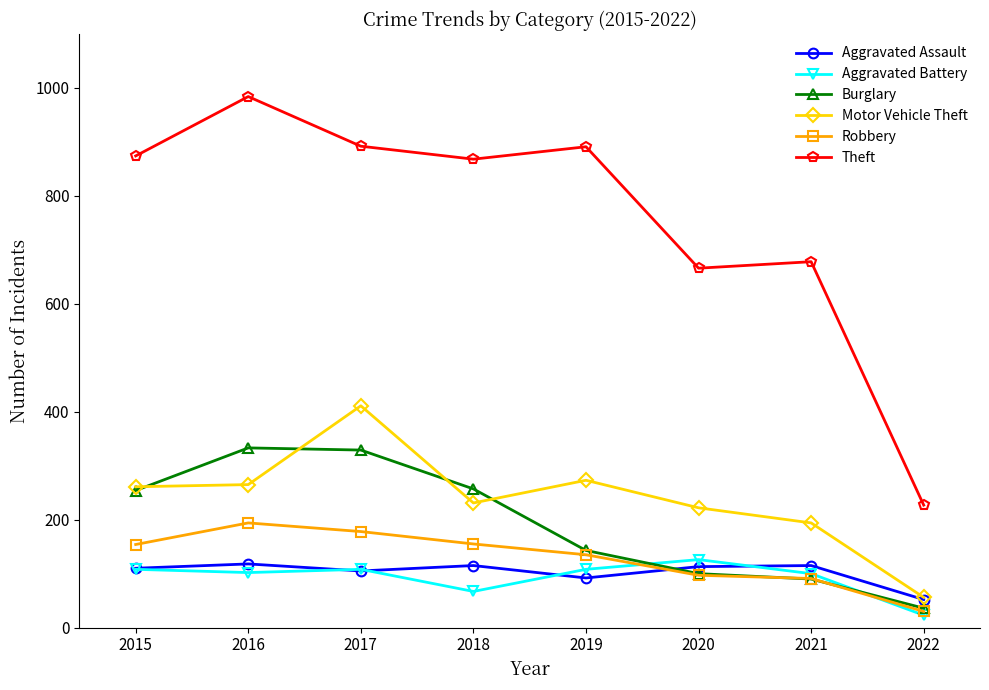

The value of Motor Vehicle Theft at 2015 is 261. True or false?

True